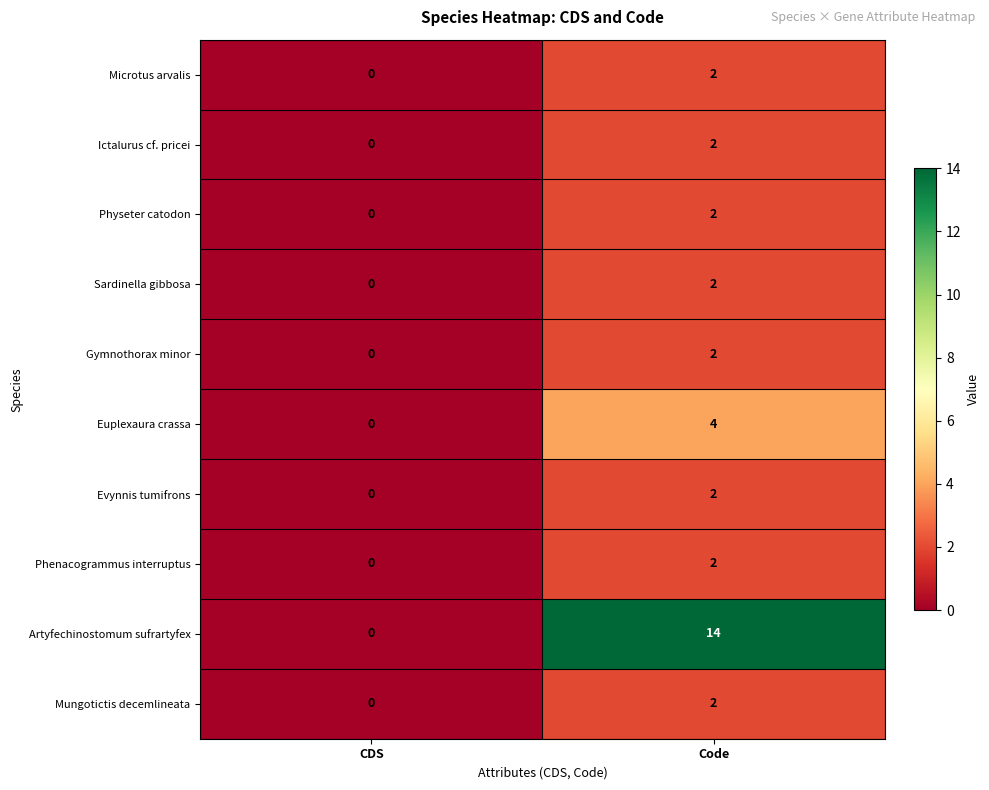

The Gymnothorax minor series shows -1 at CDS. True or false?

False